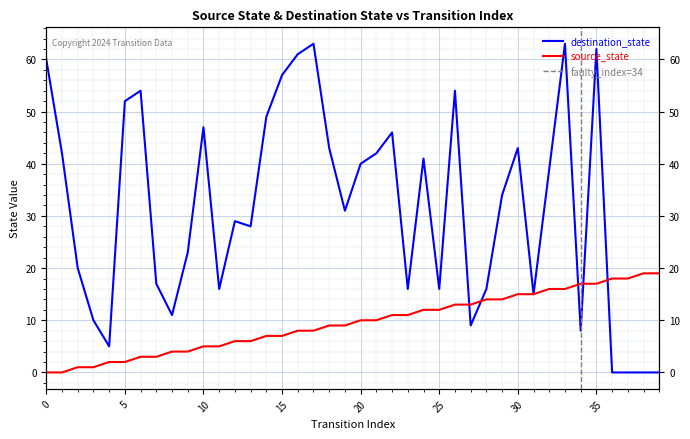

What is the sum of the source_state values at 33 and 21?

26